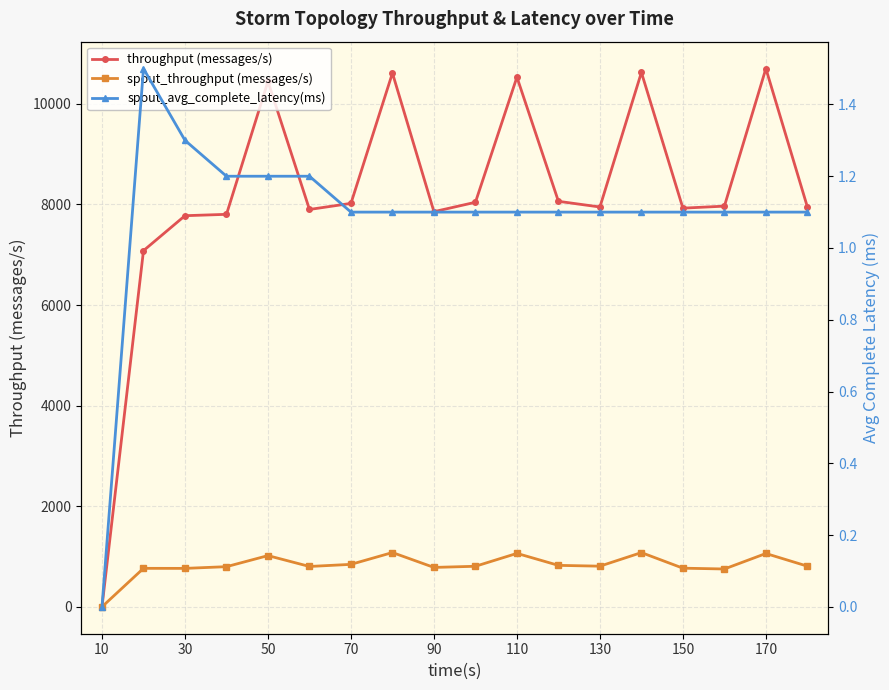

True or false: spout_throughput (messages/s) and throughput (messages/s) intersect in this chart.

False